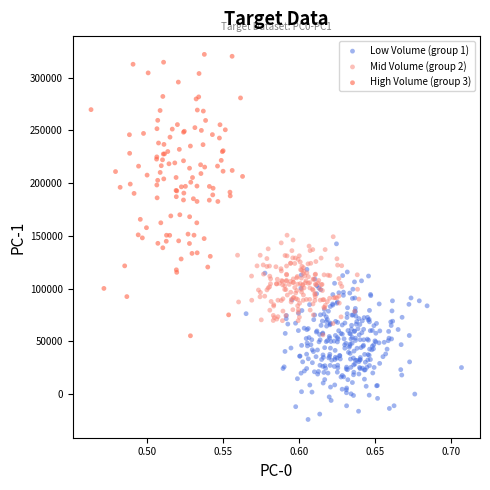

Which series has the largest Y range (max minus min)?

High Volume (group 3)